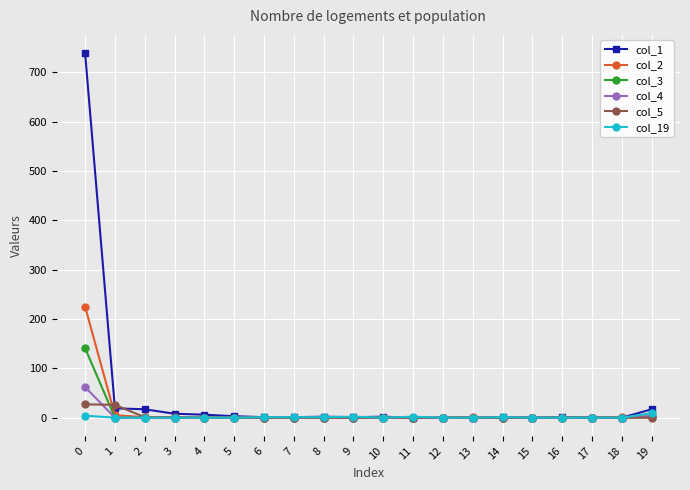

At how many categories does at least one series exceed 494?

1